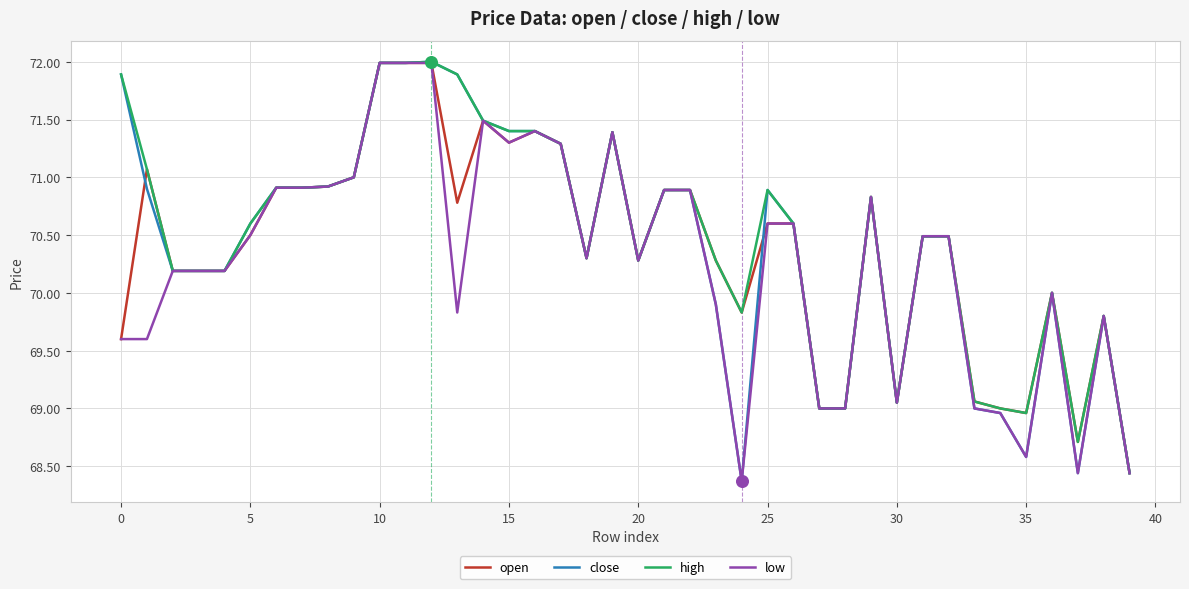

What is the maximum value for low?

72.0